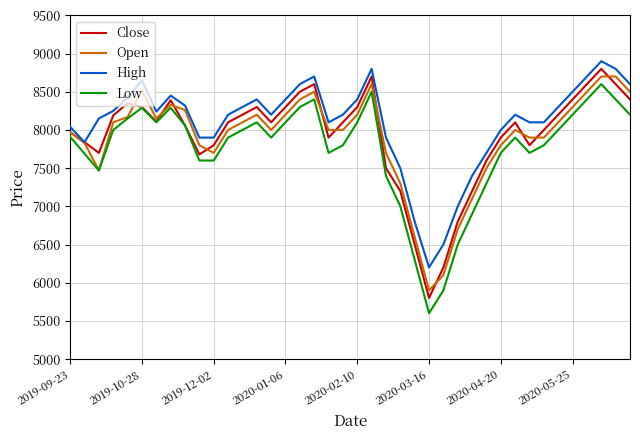

True or false: Open and Close cross at least once.

True